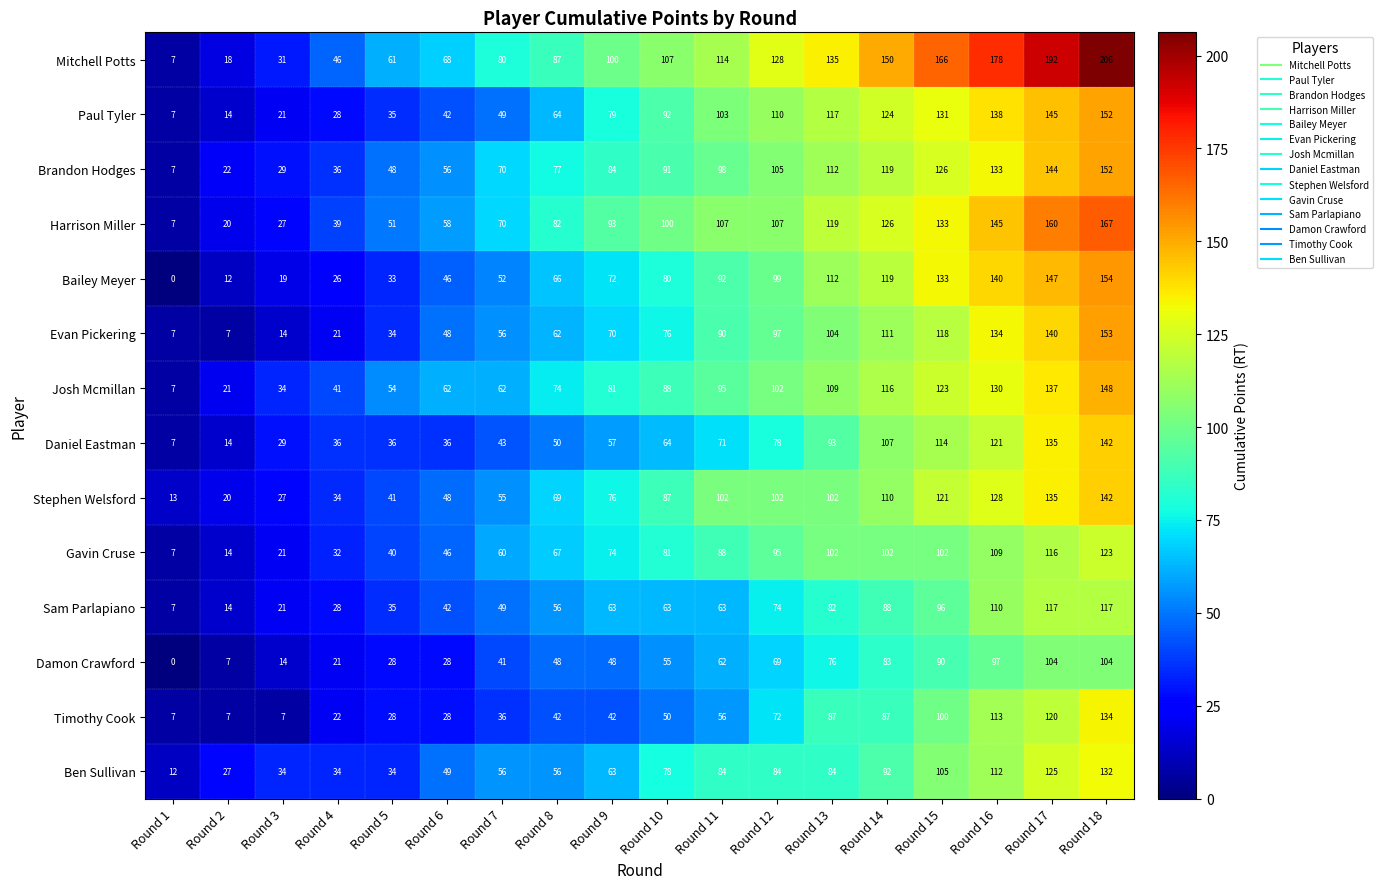

What is the difference between the highest and lowest values at Round 12?

59